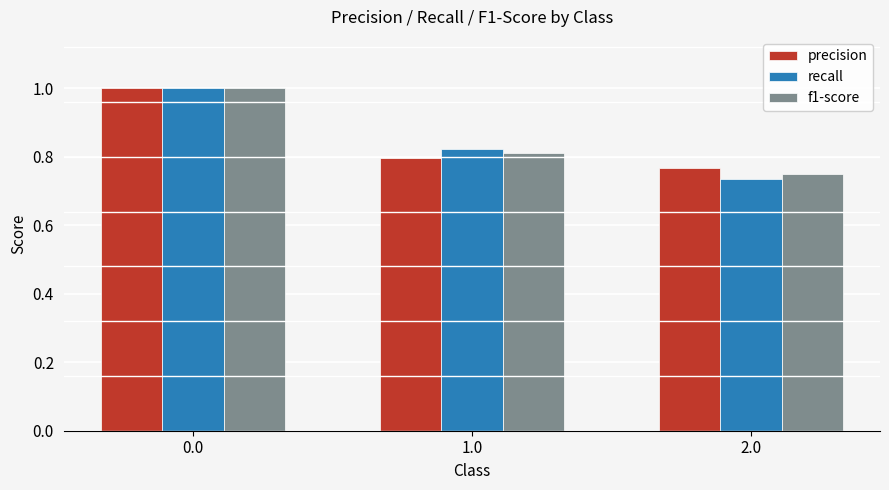

How many distinct data groups are displayed?

3